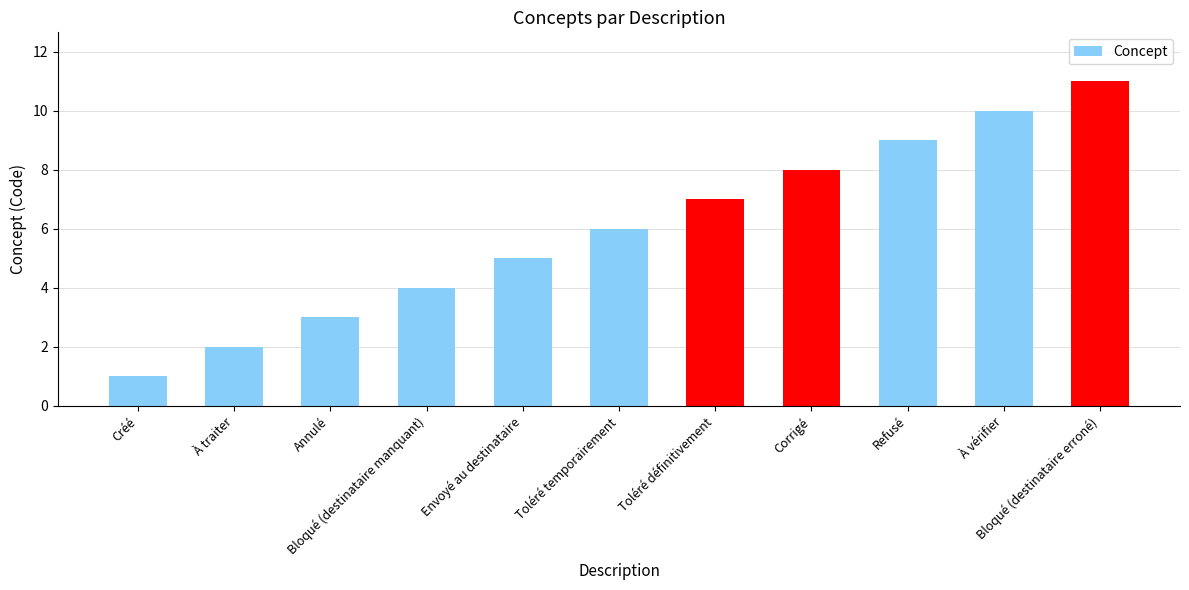

What is the approximate value at Créé?

1